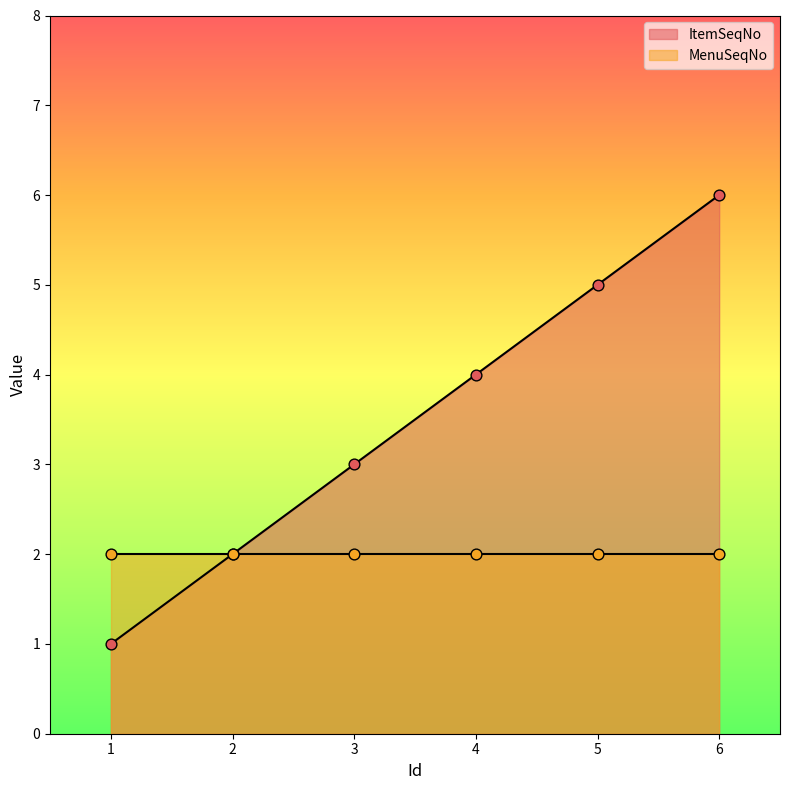

Between 6 and 4, which is larger?

6